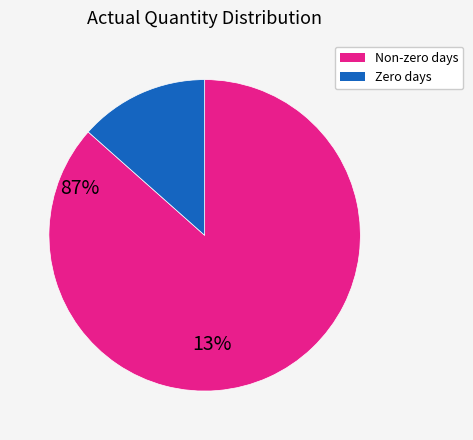

Does any single category account for the majority?

Yes